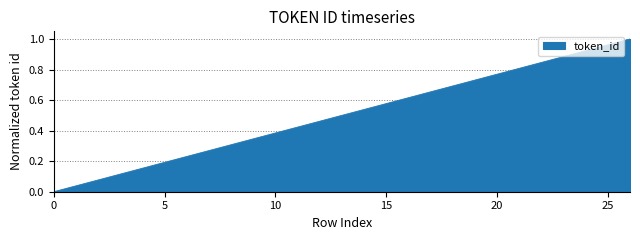

Rank the categories by value from highest to lowest.

26, 25, 24, 23, 22, 21, 20, 19, 18, 17, 16, 15, 14, 13, 12, 11, 10, 9, 8, 7, 6, 5, 4, 3, 2, 1, 0